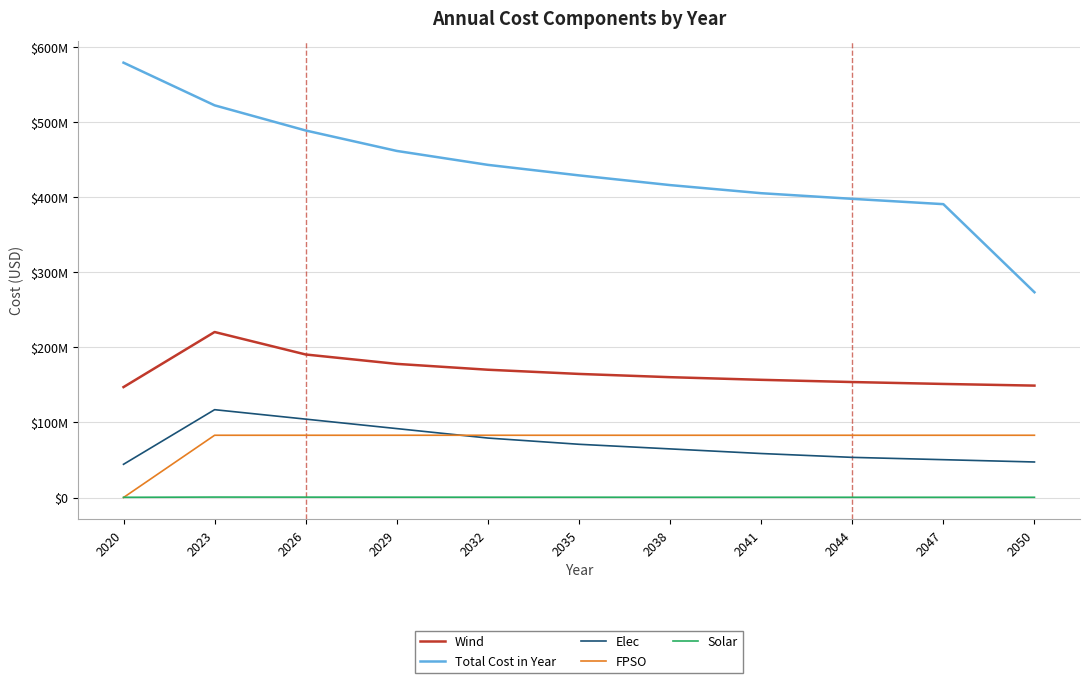

What is the maximum value shown in the chart?

579234580.6